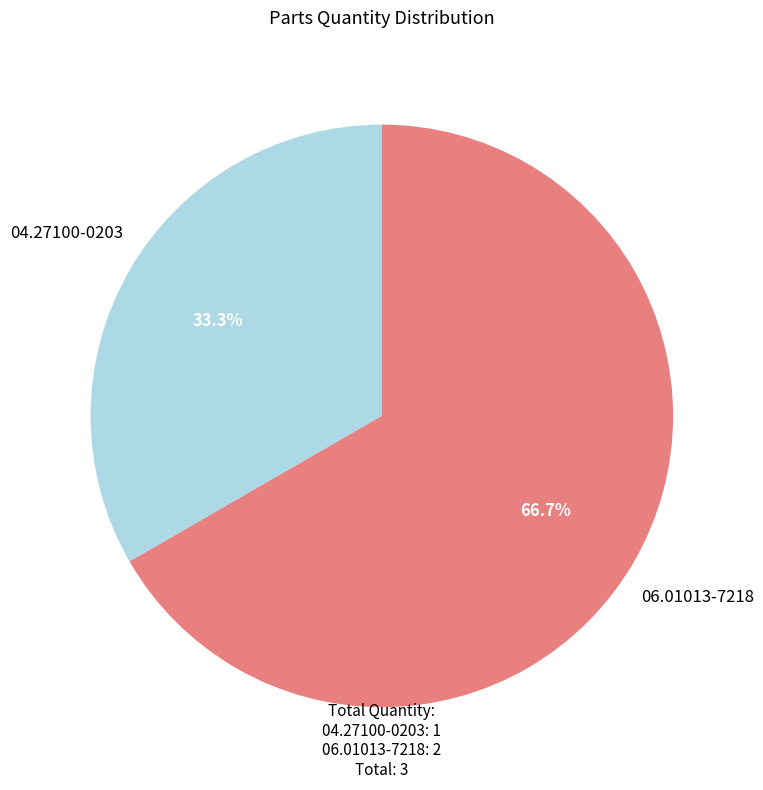

Between 06.01013-7218 and 04.27100-0203, which is larger?

06.01013-7218